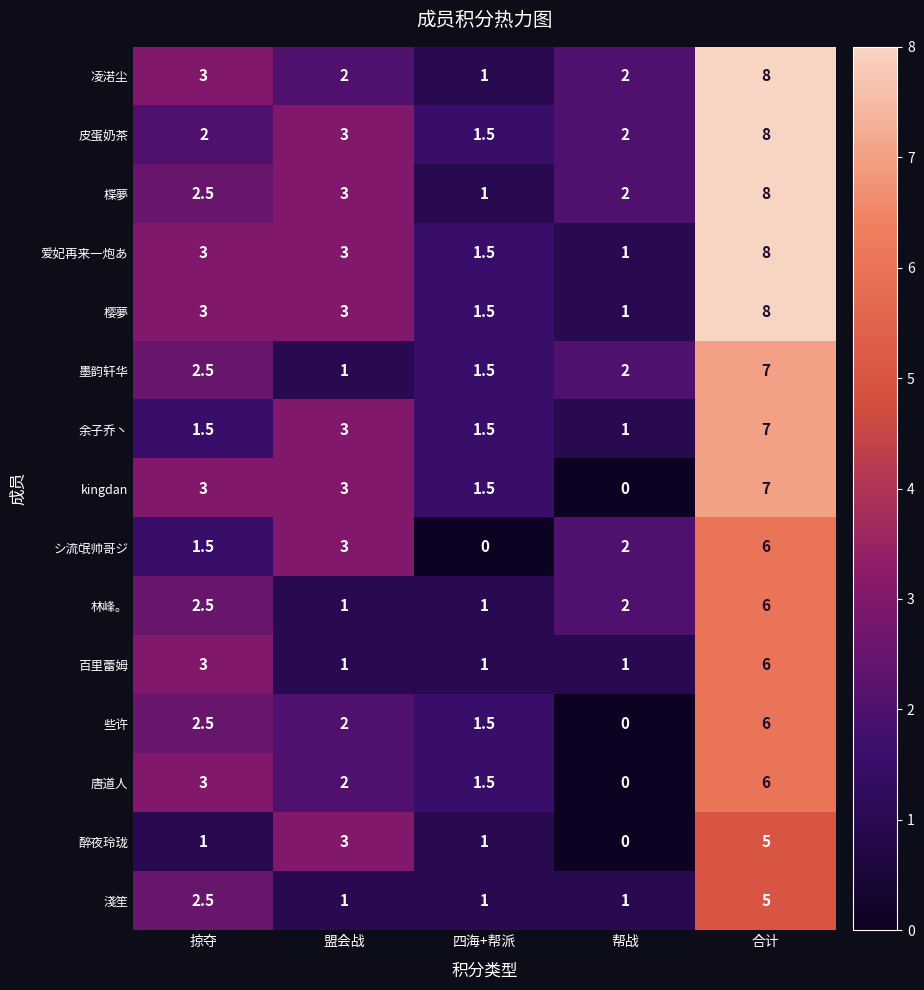

What is the lowest value of the 皮蛋奶茶 series?

1.5